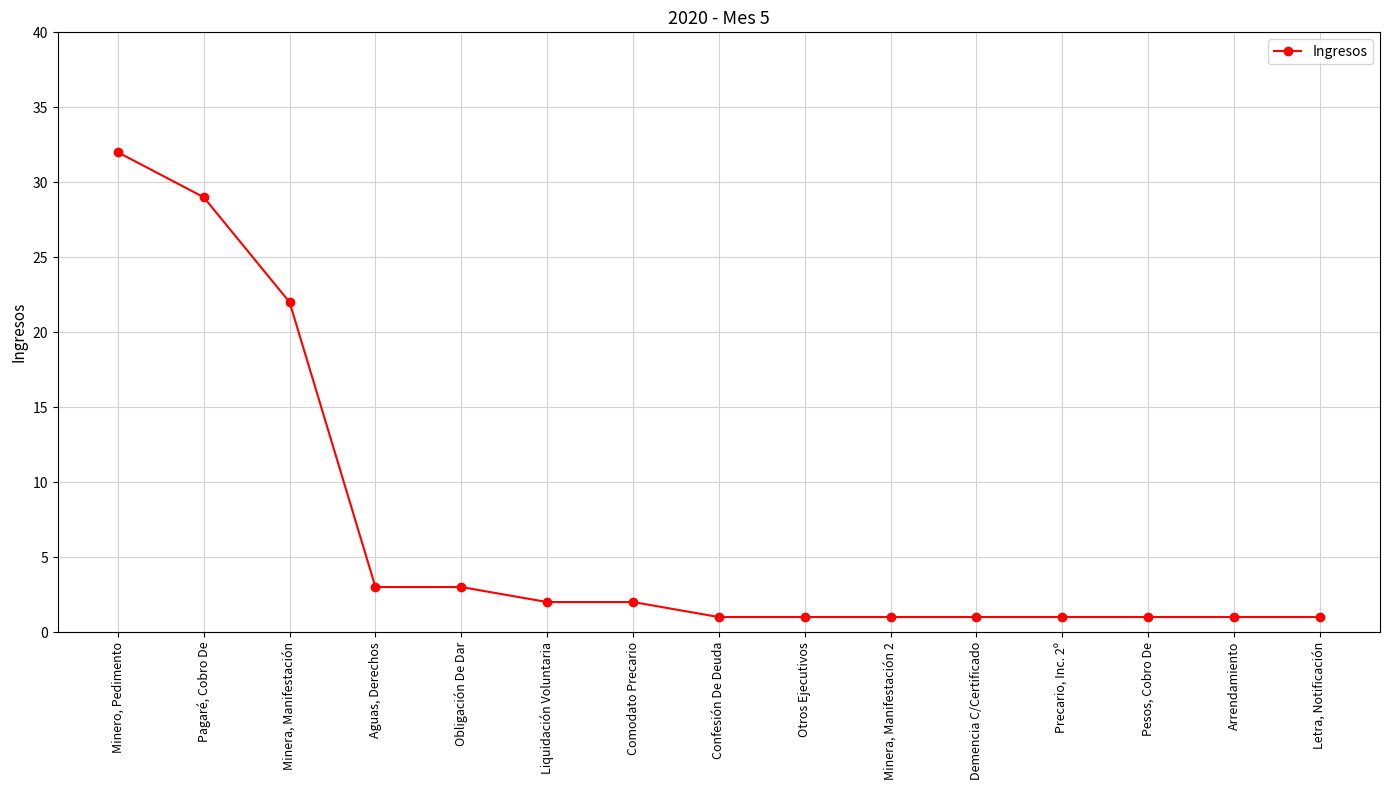

True or false: the data shows 1 at Pesos, Cobro De.

True